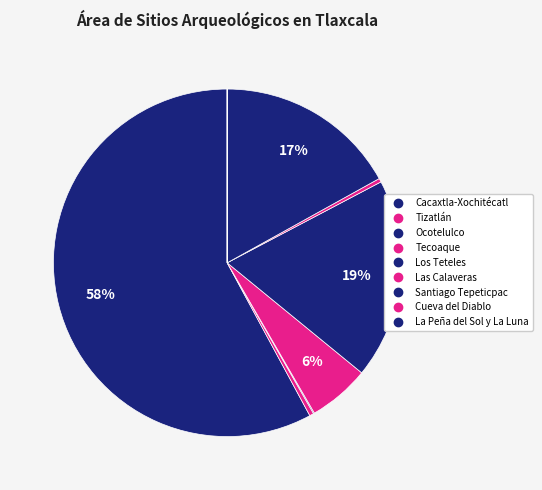

Is there any slice that represents more than half of the pie?

Yes